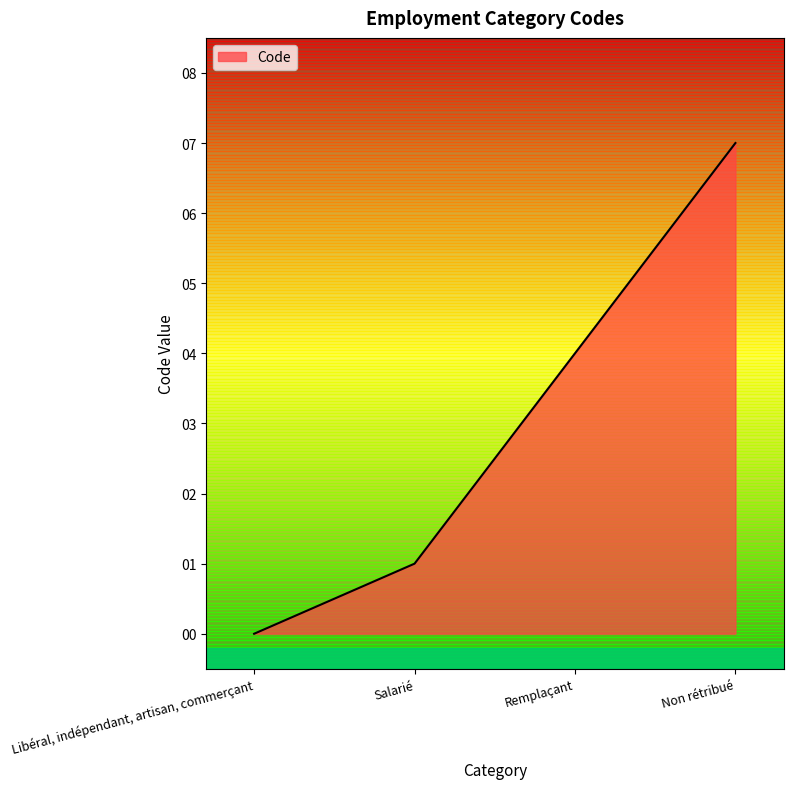

Between Non rétribué and Remplaçant, which is larger?

Non rétribué